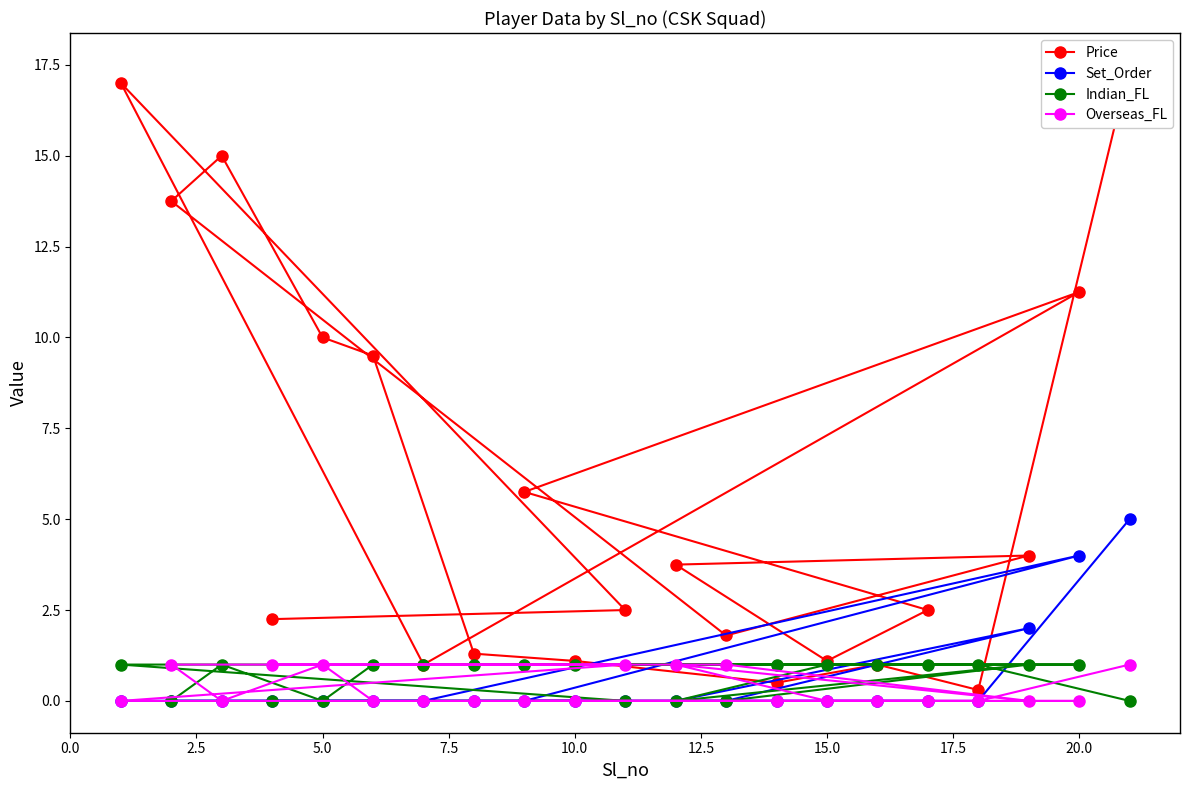

What is the maximum value for Set_Order?

5